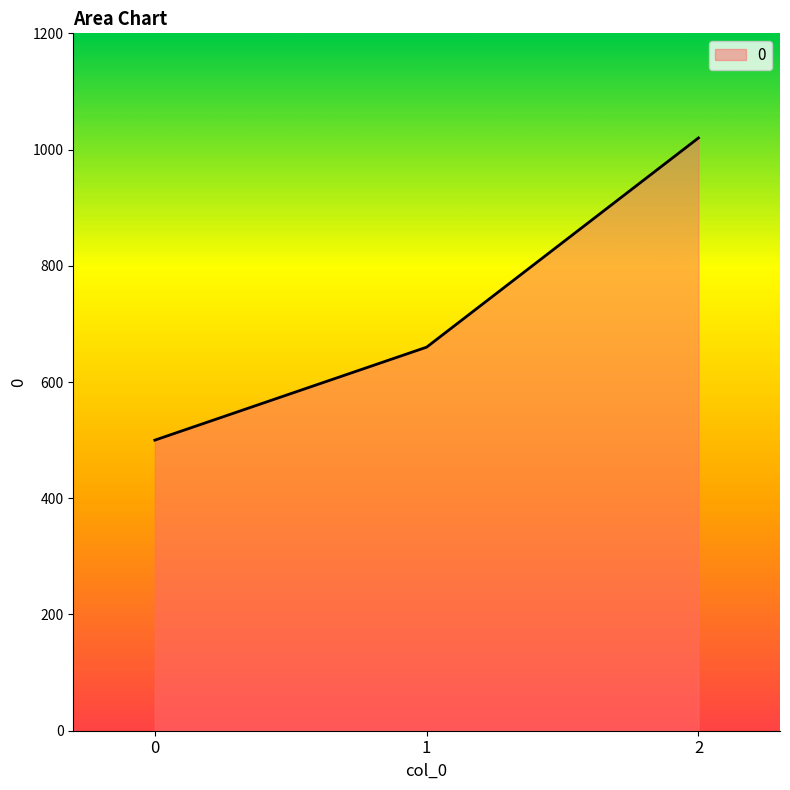

Reading left to right, list all the values displayed in this chart.

0=500	1=660	2=1020